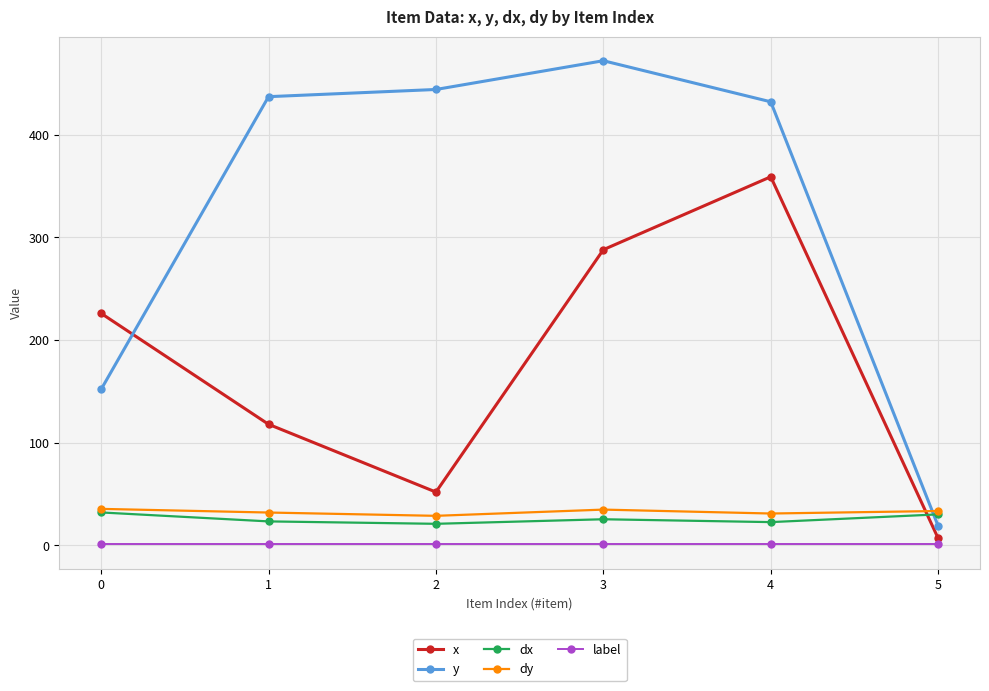

What is the smallest value displayed?

1.0